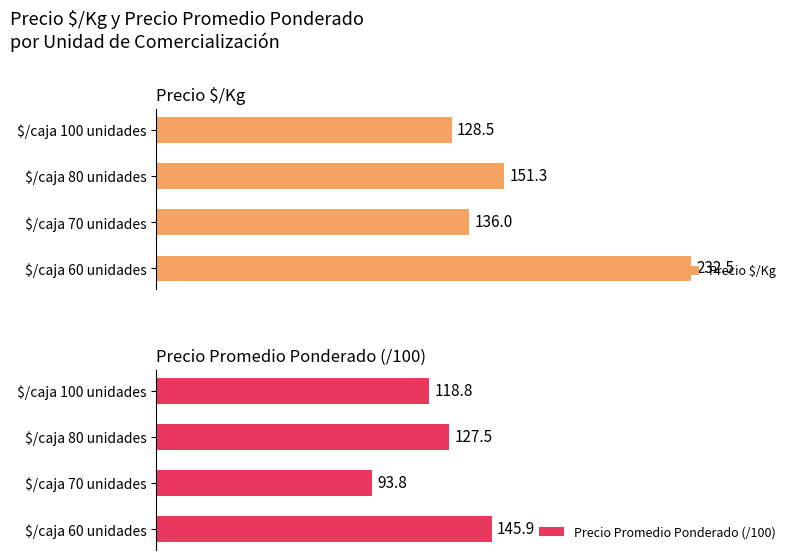

What is the maximum value for Precio Promedio Ponderado (/100)?

145.9